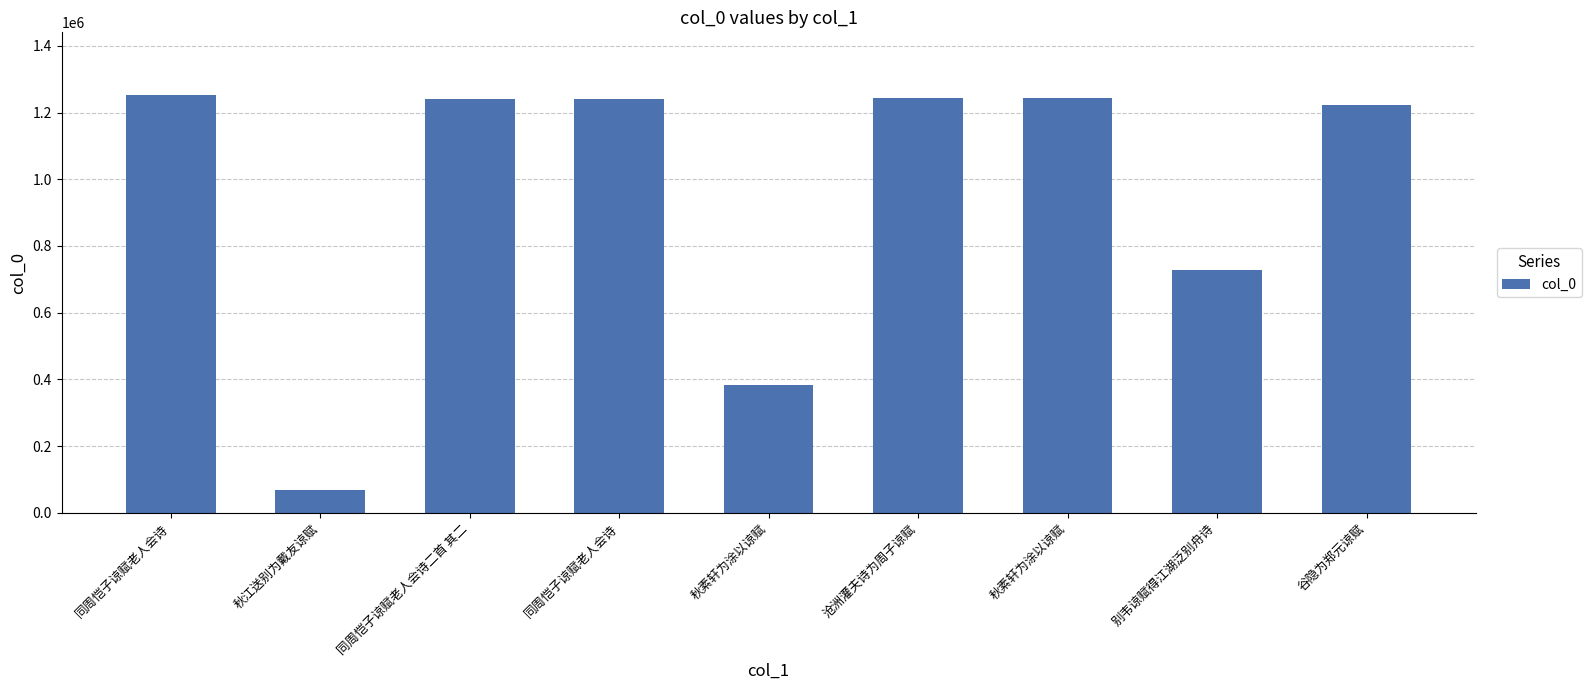

How many values are below 1239554?

4